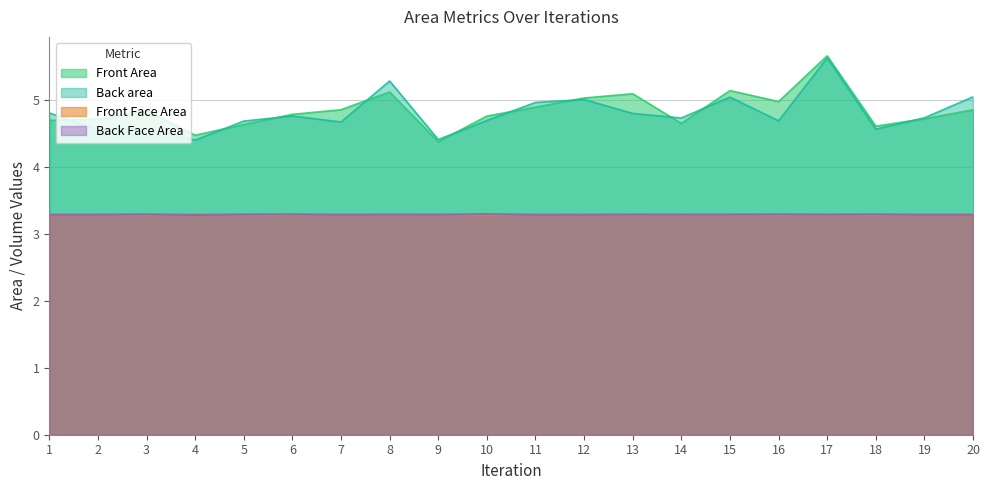

What is the value of the Front Face Area point at the 2nd from the left?

3.3